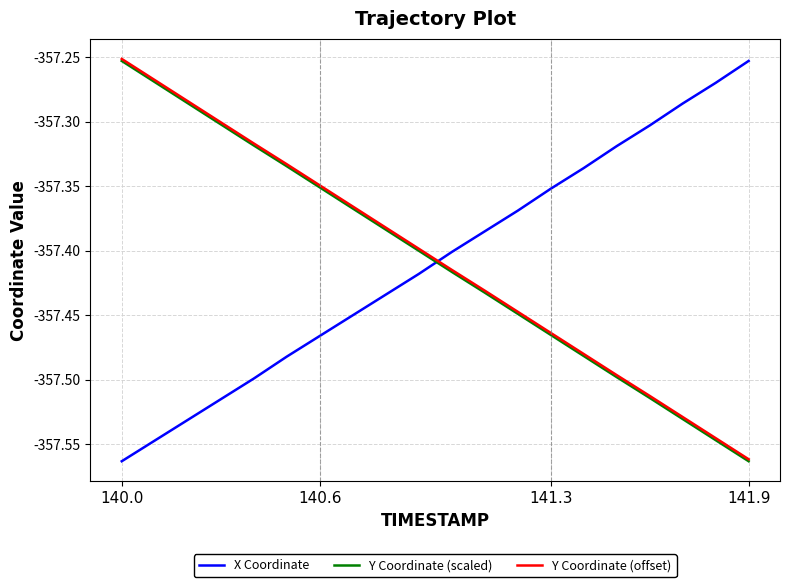

True or false: Y Coordinate (scaled) and X Coordinate cross at least once.

True